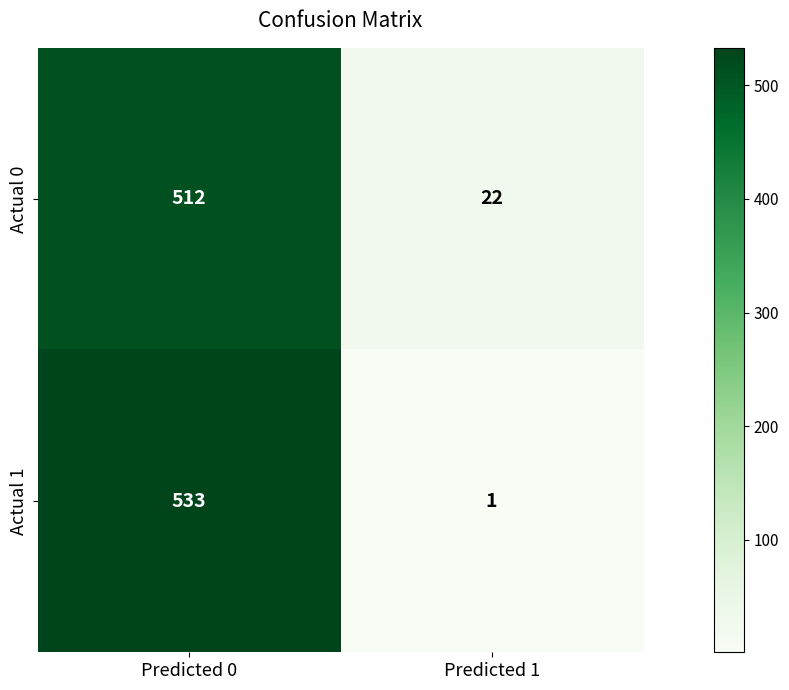

What is the difference between the maximum and minimum values in the Actual 0 series?

490